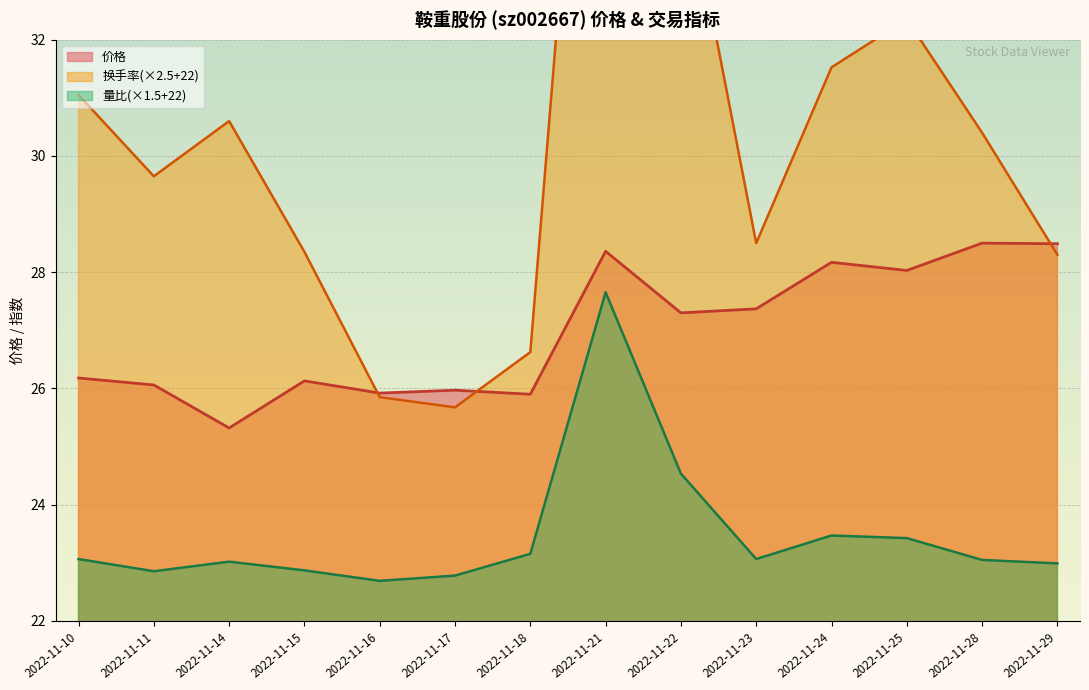

Reading left to right, what are all the values shown in this chart?

价格: 2022-11-10=26.2	2022-11-11=26.1	2022-11-14=25.3	2022-11-15=26.1	2022-11-16=25.9	2022-11-17=26.0	2022-11-18=25.9	2022-11-21=28.4	2022-11-22=27.3	2022-11-23=27.4	2022-11-24=28.2	2022-11-25=28.0	2022-11-28=28.5	2022-11-29=28.5
量比: 2022-11-10=23.1	2022-11-11=22.9	2022-11-14=23.0	2022-11-15=22.9	2022-11-16=22.7	2022-11-17=22.8	2022-11-18=23.2	2022-11-21=27.7	2022-11-22=24.5	2022-11-23=23.1	2022-11-24=23.5	2022-11-25=23.4	2022-11-28=23.1	2022-11-29=23.0
换手率: 2022-11-10=31.1	2022-11-11=29.6	2022-11-14=30.6	2022-11-15=28.4	2022-11-16=25.9	2022-11-17=25.7	2022-11-18=26.6	2022-11-21=42.5	2022-11-22=35.2	2022-11-23=28.5	2022-11-24=31.5	2022-11-25=32.4	2022-11-28=30.4	2022-11-29=28.3